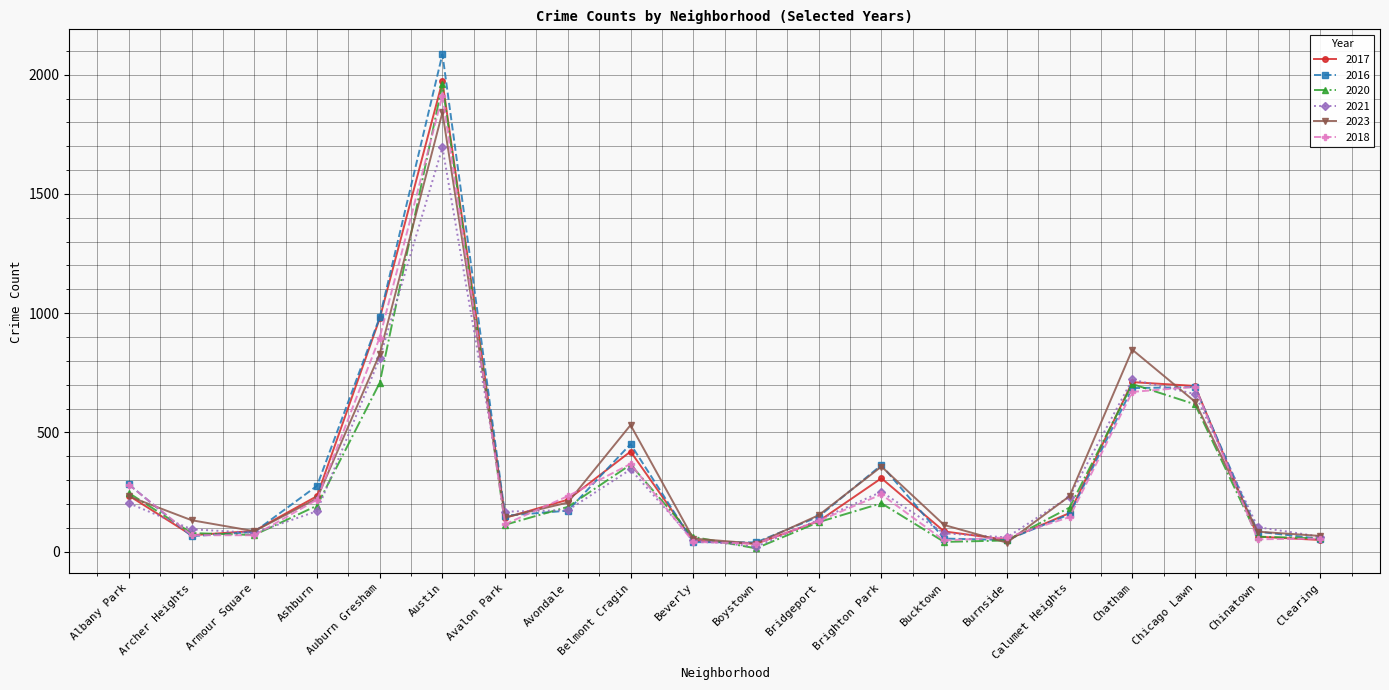

Which category has the highest value across all series?

Austin